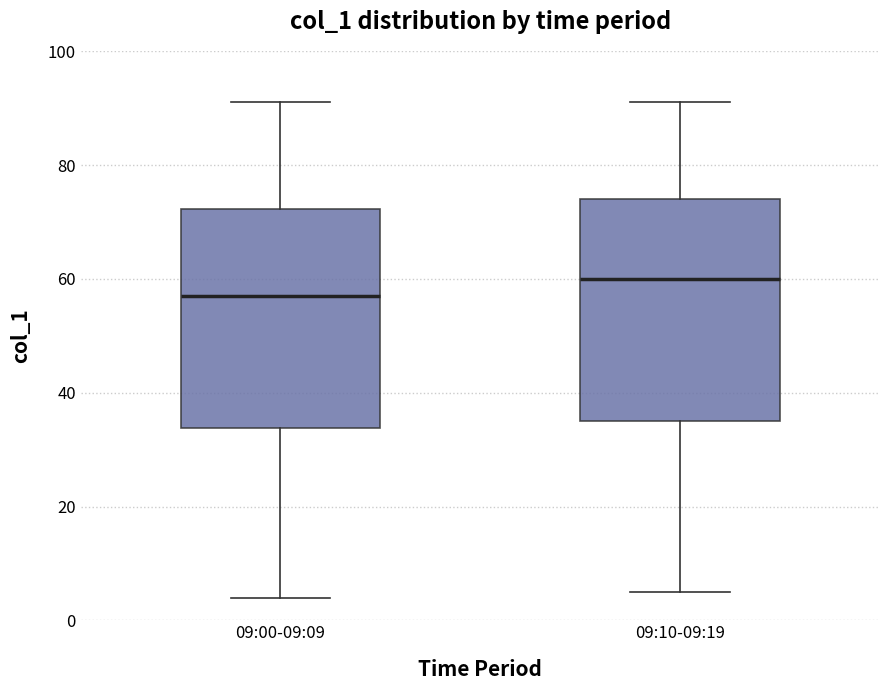

Where is the lower edge of the box for 09:00-09:09 on the y-axis? The values are not printed on the chart, so give them approximately, as read against the axis.

34